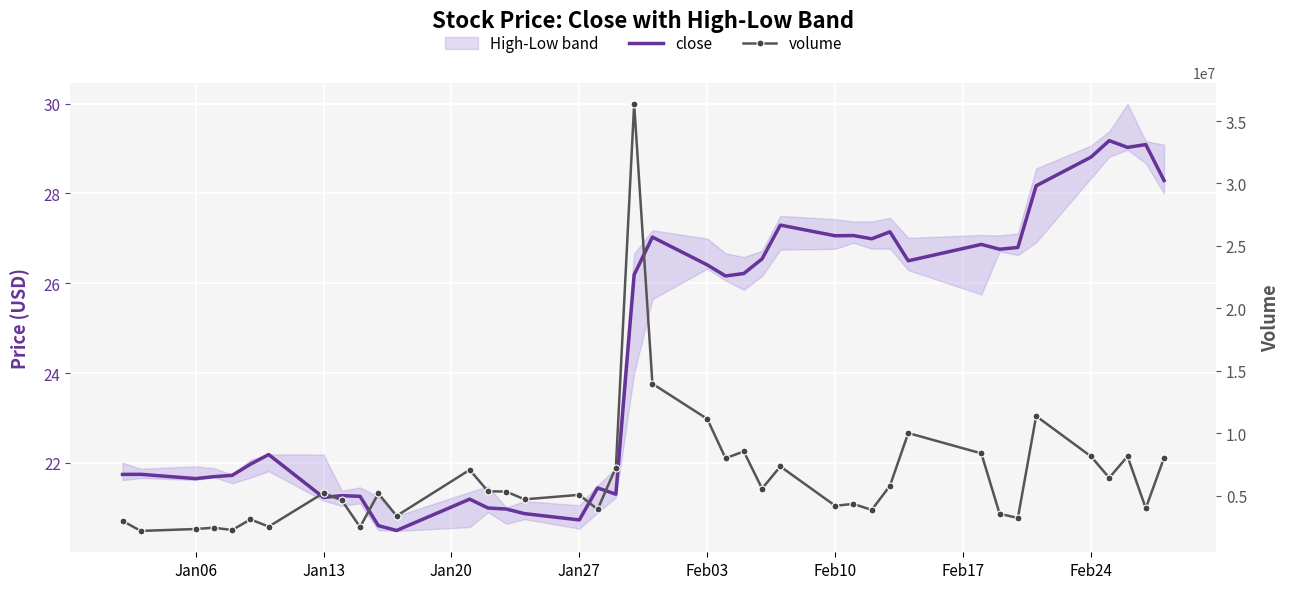

What position from the left is Jan27?

4